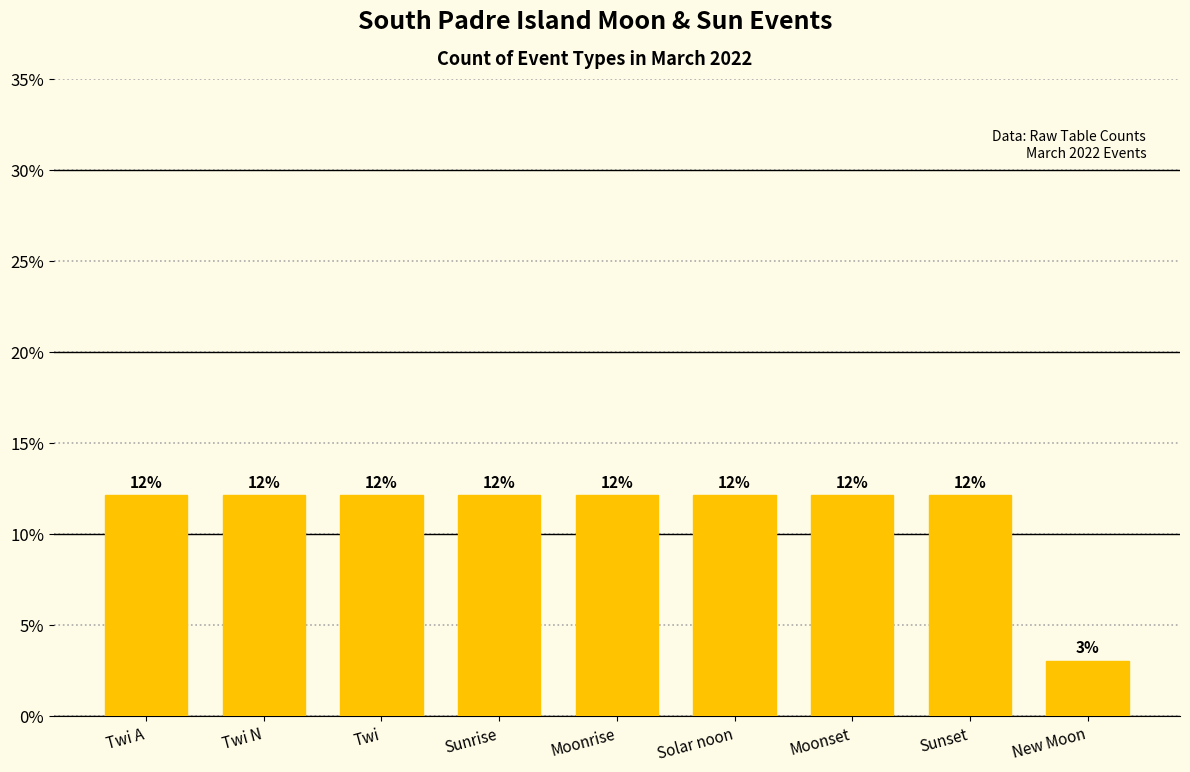

How many distinct data groups are displayed?

1